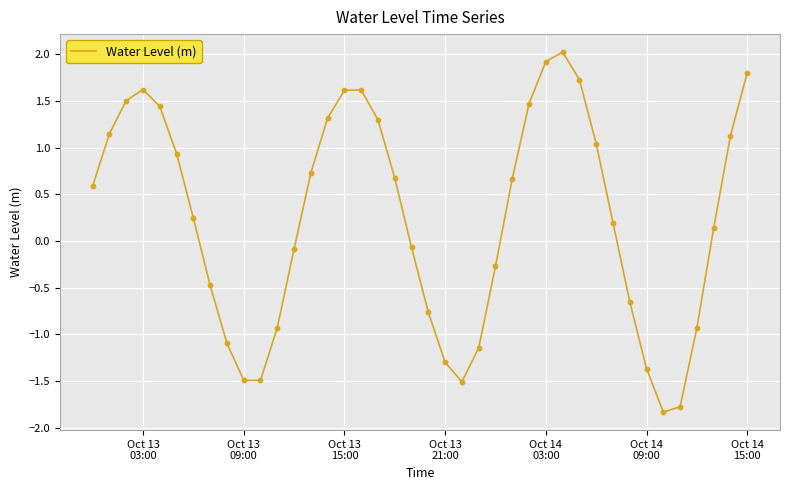

What is the maximum value shown in the chart?

2.0